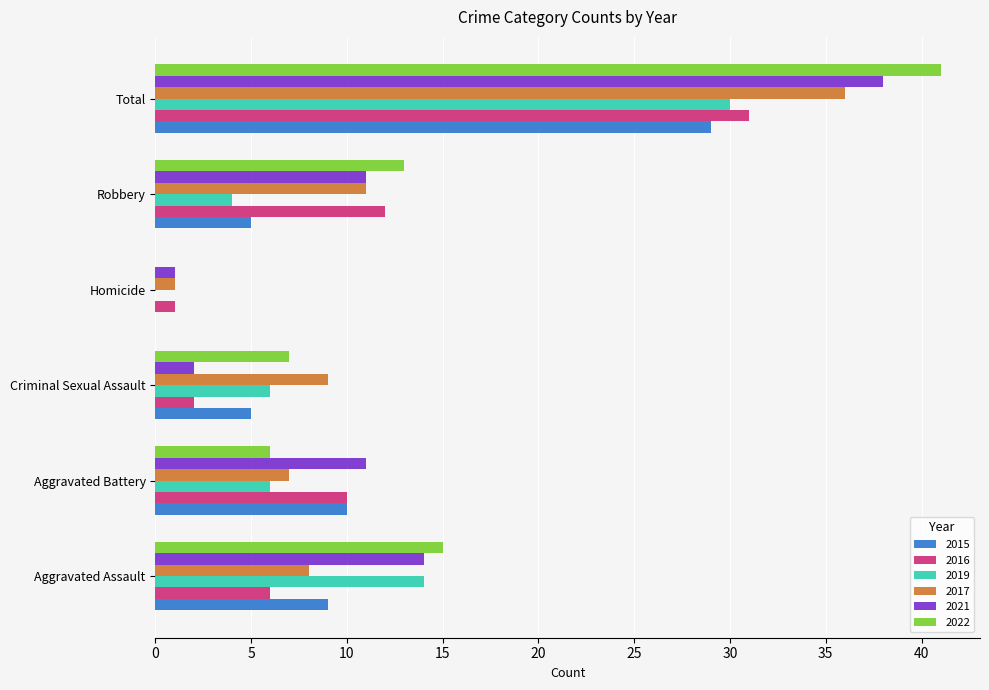

At which label is 2021 closest to 19?

Aggravated Assault